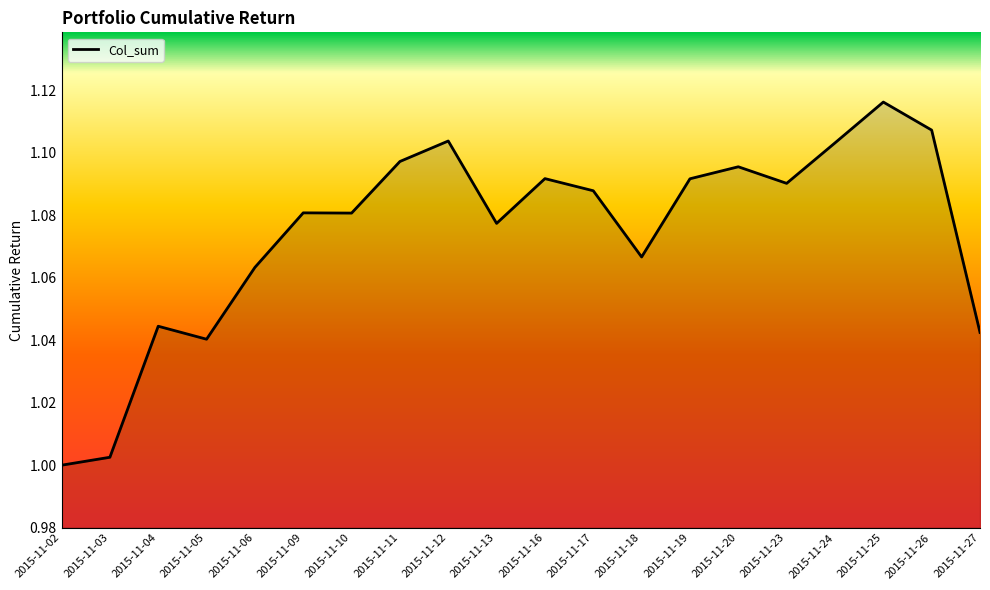

The value at 2015-11-19 is 0.6. True or false?

False